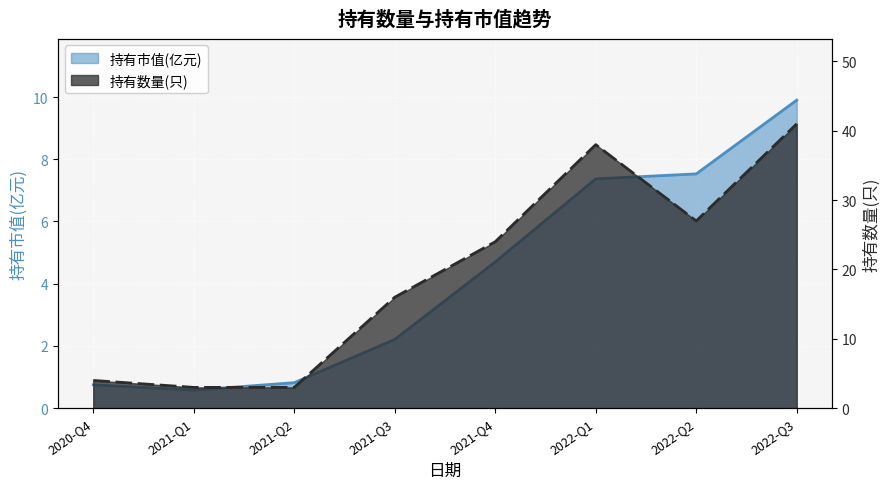

Rank the series by their average value, from lowest to highest.

持有市值(亿元), 持有数量(只)